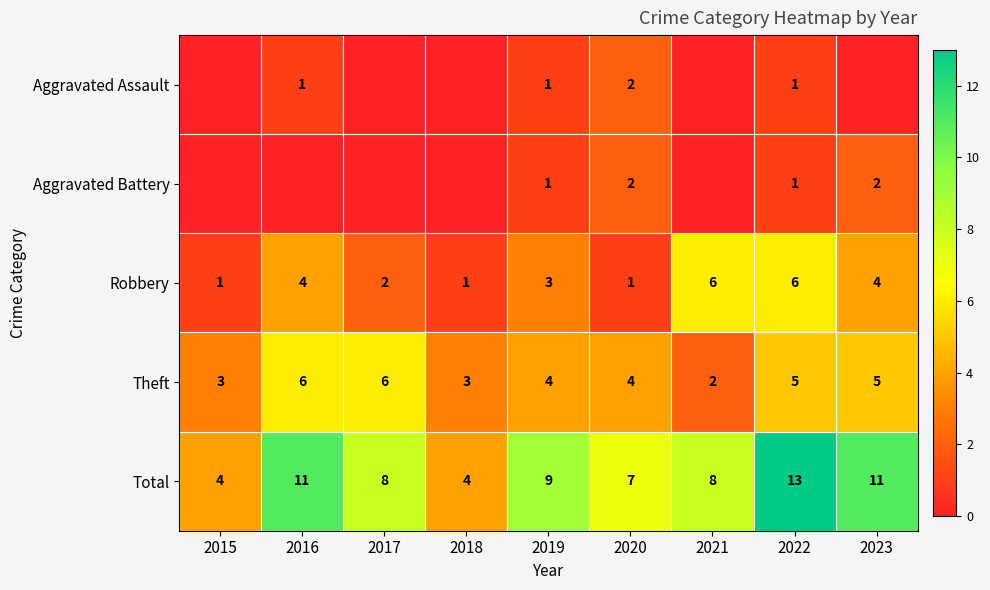

Between 2015 and 2020, which is larger?

2020